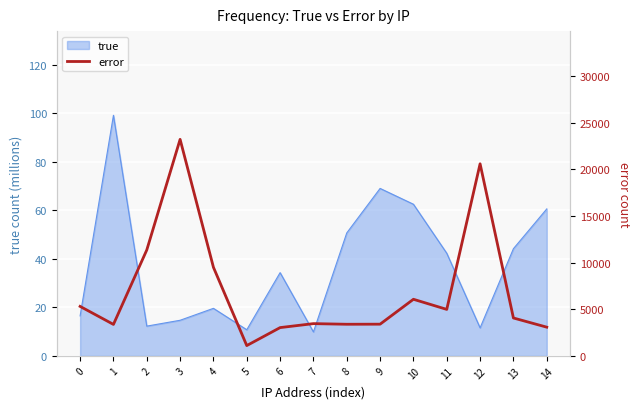

List the labels in order of value, largest first.

3, 12, 2, 4, 10, 0, 11, 13, 7, 9, 8, 1, 14, 6, 5